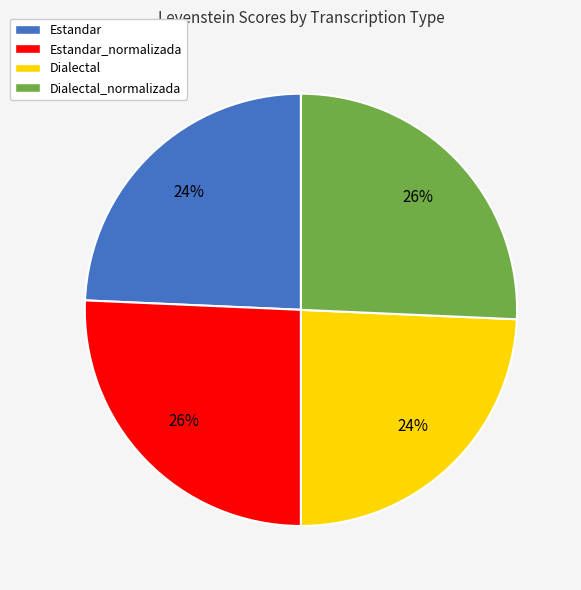

To the nearest percent, what portion does Dialectal represent?

24%